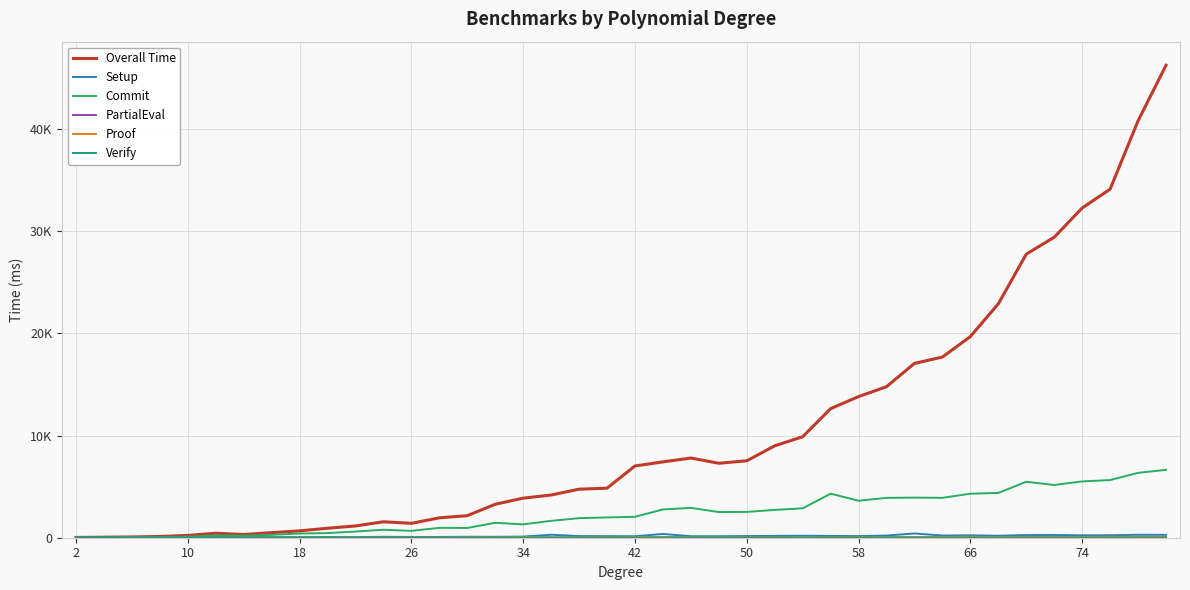

Does the chart have visible grid lines?

Yes